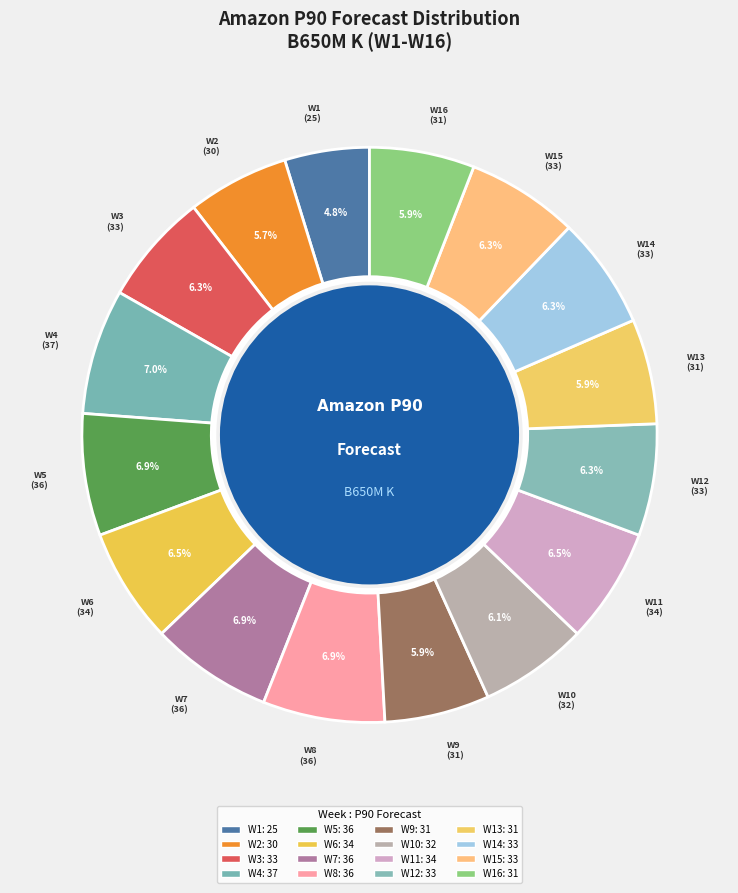

Rank the categories by value from lowest to highest.

W1, W2, W9, W13, W16, W10, W3, W12, W14, W15, W6, W11, W5, W7, W8, W4